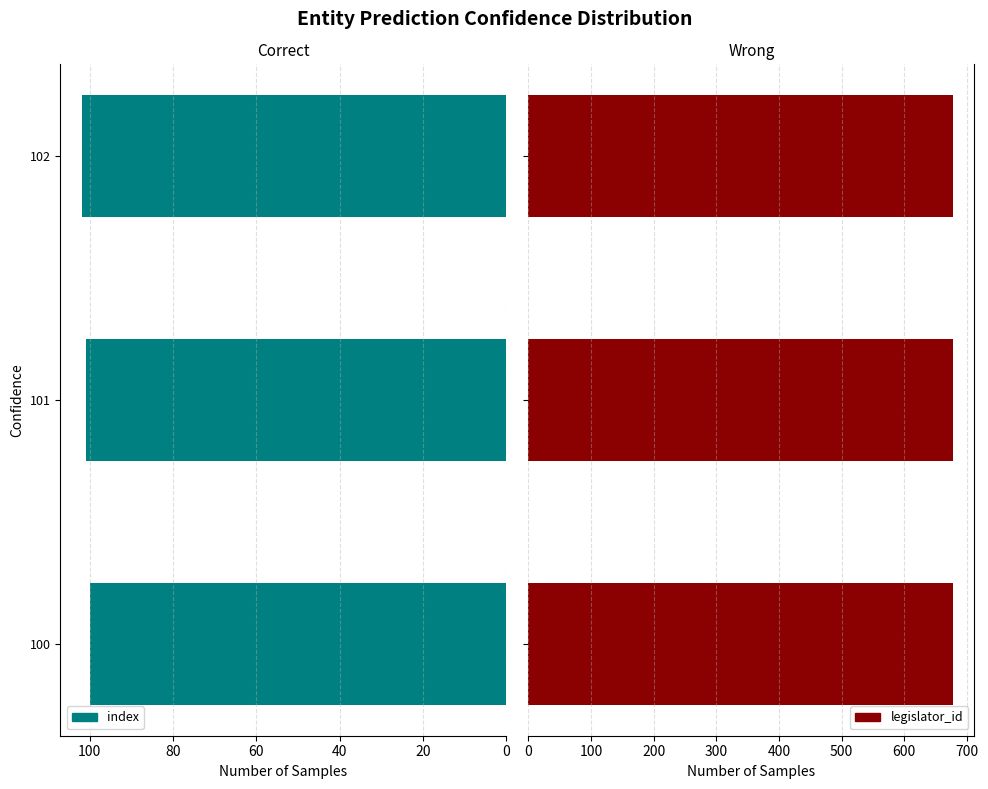

The index series shows 100 at 100. True or false?

True